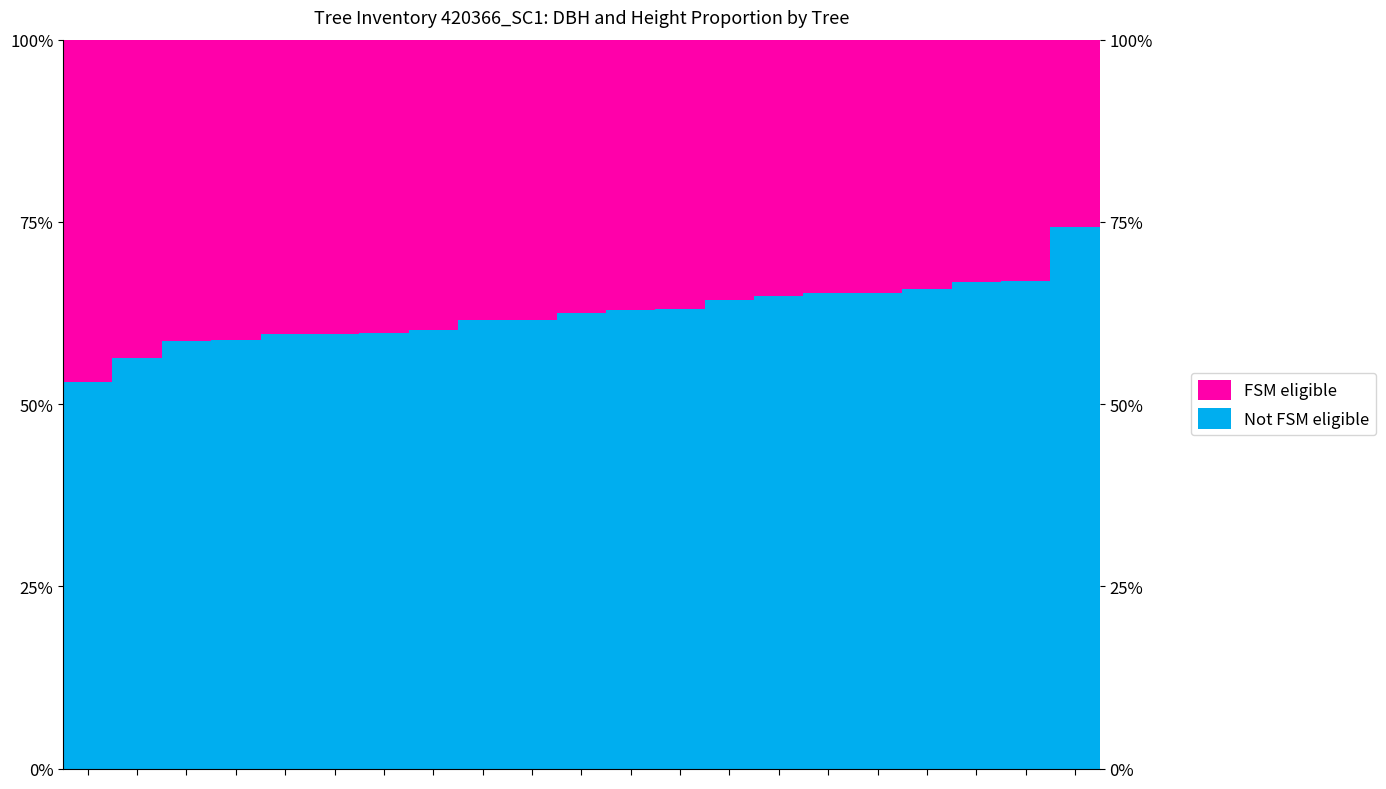

List the series in order of their peak value, highest first.

Not FSM eligible, FSM eligible